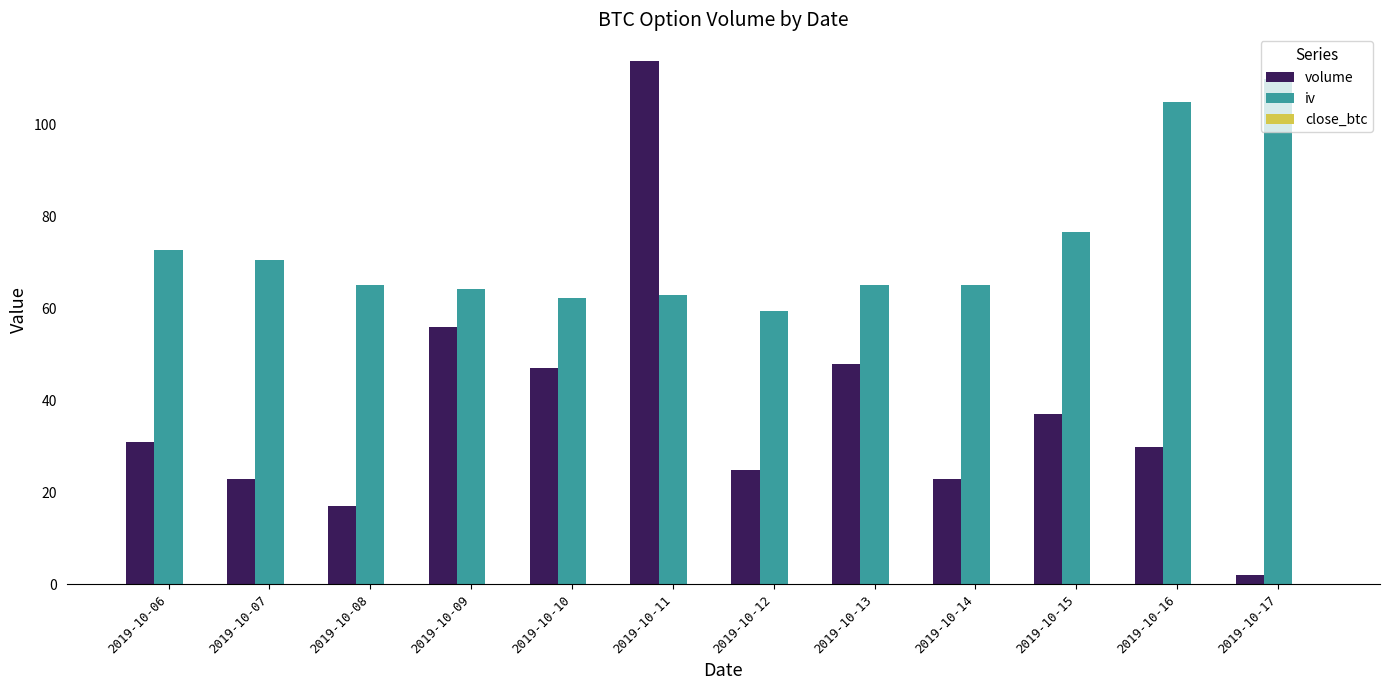

At which category does the chart reach its peak across all series?

2019-10-11